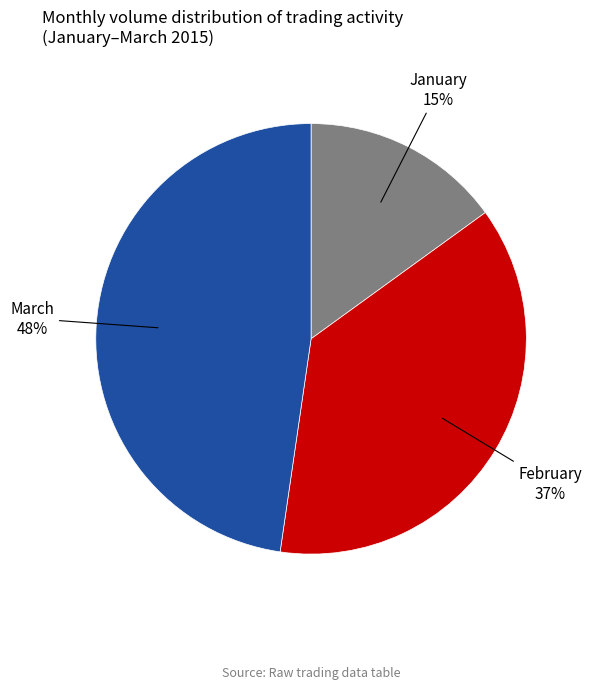

To the nearest percent, what is the difference between the largest and smallest slice percentages?

33%